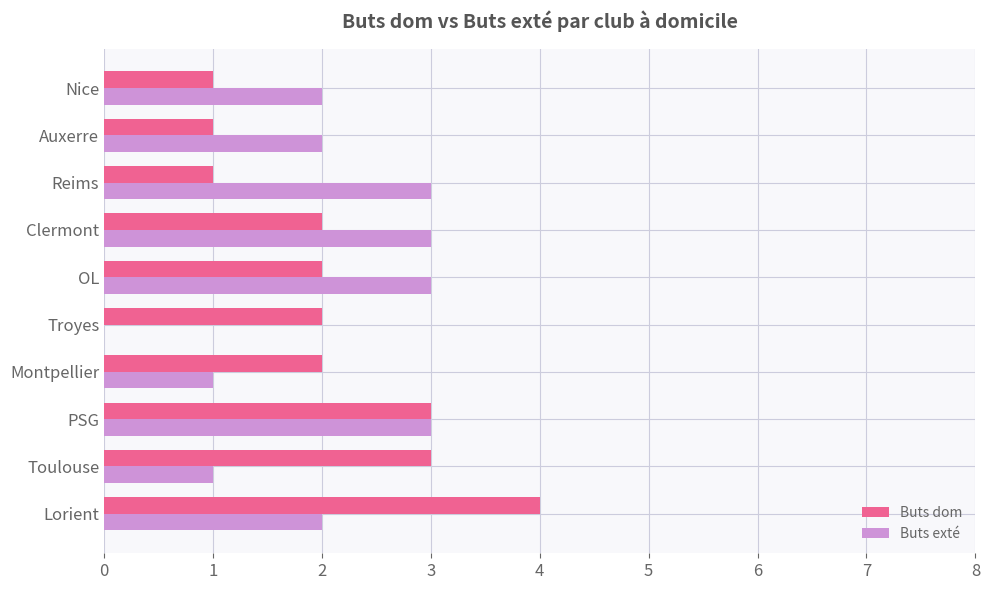

What is the sum of all Buts dom values?

21